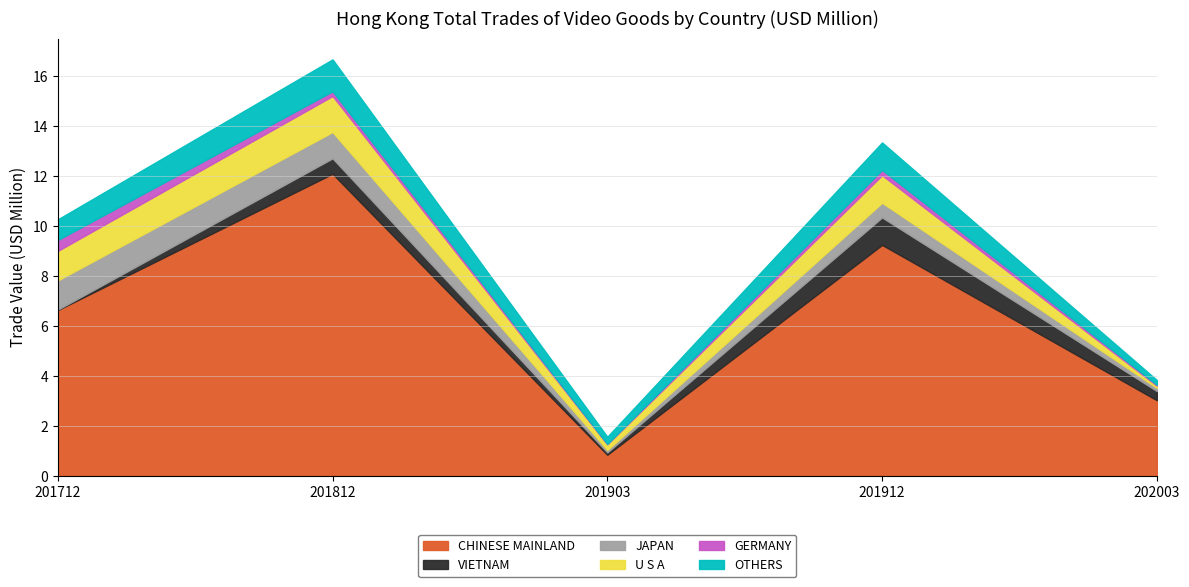

What is the maximum value shown in the chart?

12.1